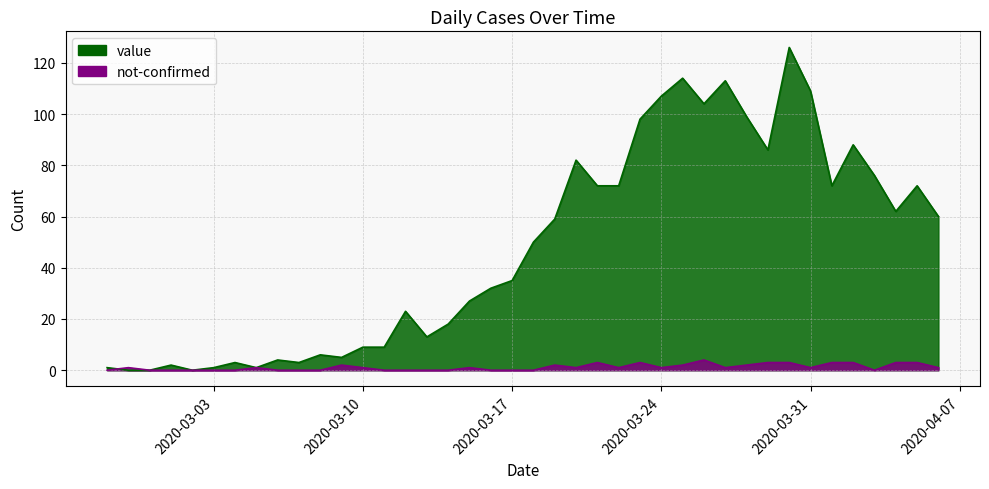

What is the sum of the not-confirmed values at 2020-03-16 and 2020-03-23?

3